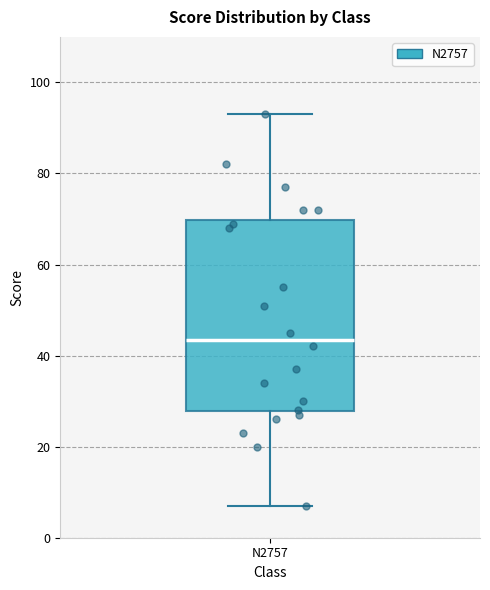

Transcribe this box plot: give where the median line is, the range the box spans, and where the two whiskers end, as read against the y-axis. The values are not printed on the chart, so give them approximately, as read against the axis.

median 44, box 28 to 70, whiskers 8 to 94